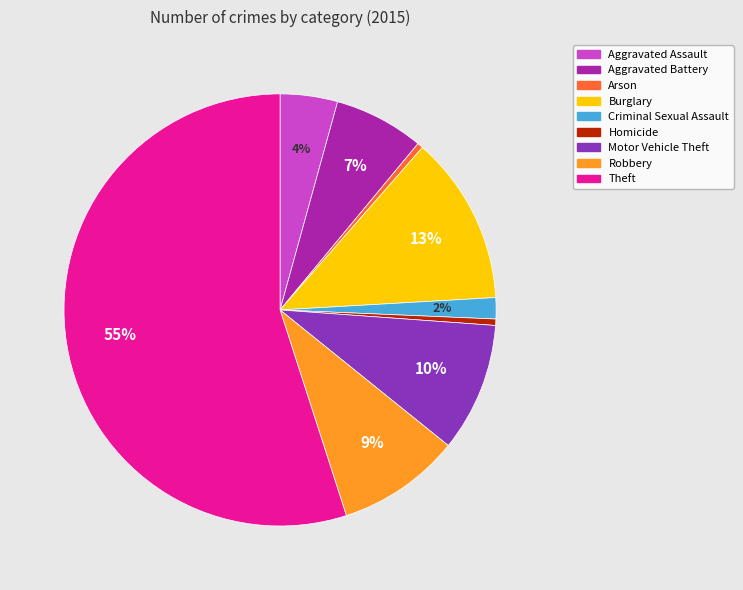

True or false: Aggravated Battery accounts for 17% of the total.

False